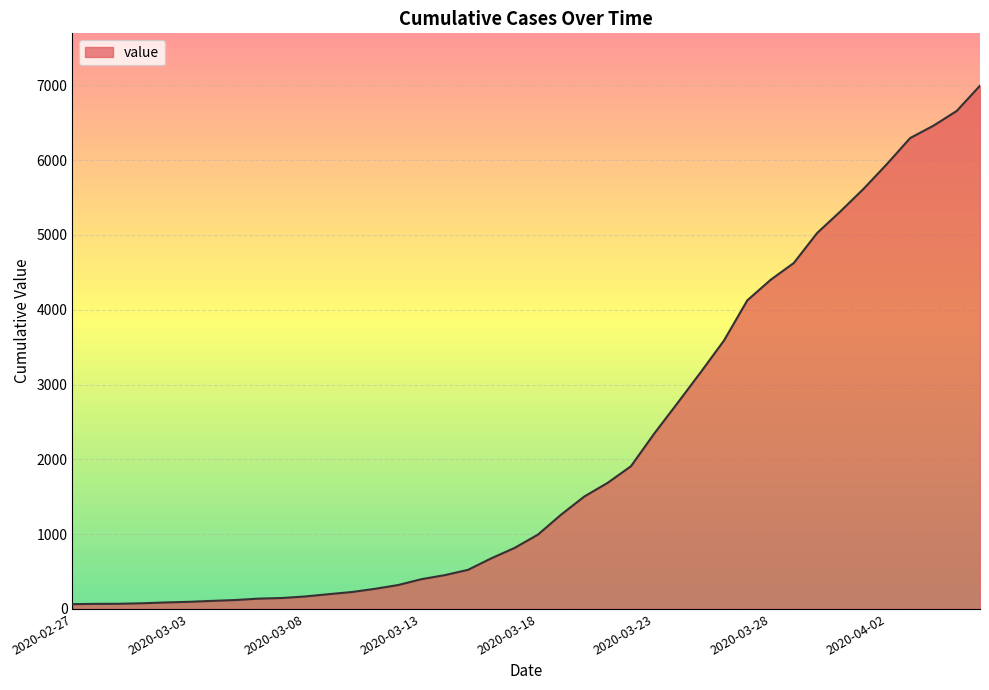

What is the difference between the maximum and minimum values?

6931